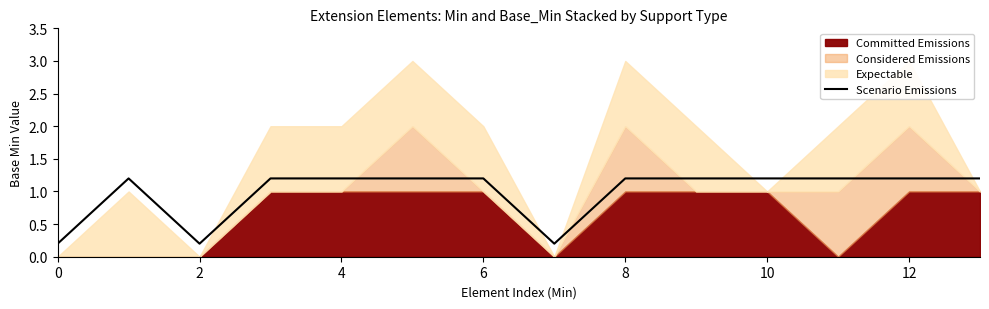

True or false: the data shows 0.3 at 14.

False